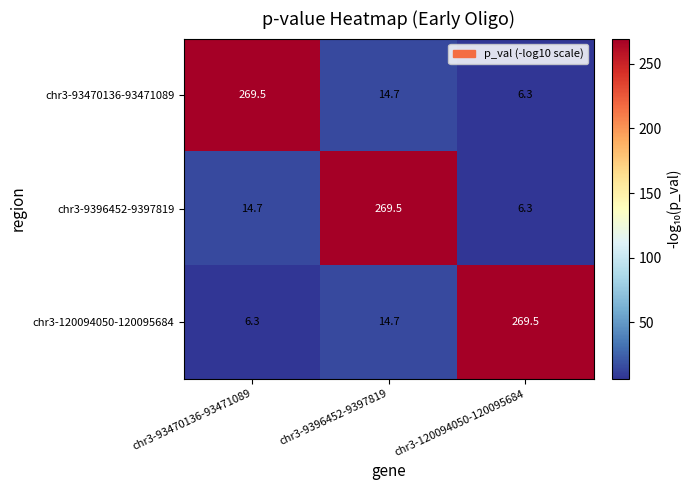

What is the difference between the maximum and minimum values in the chr3-93470136-93471089 series?

263.2